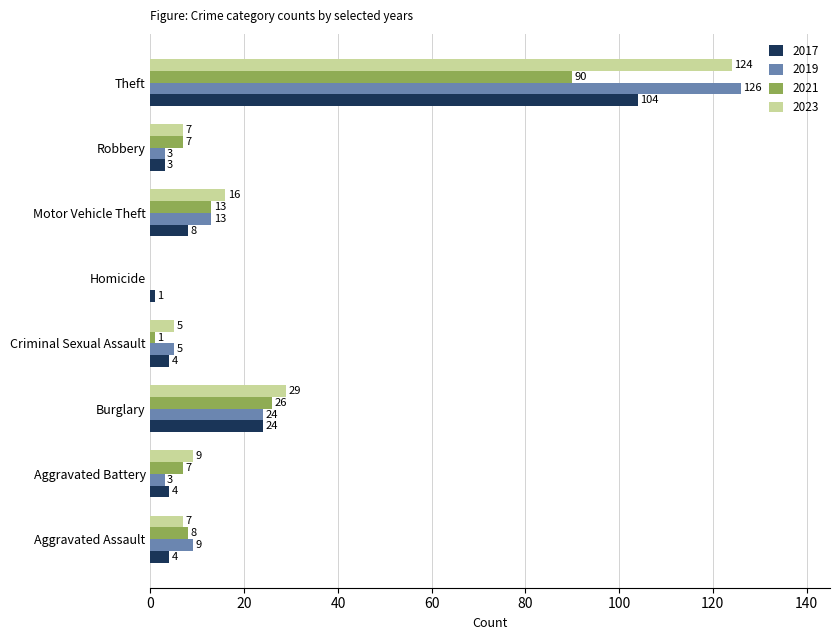

Which category has the highest value in the 2017 series?

Theft